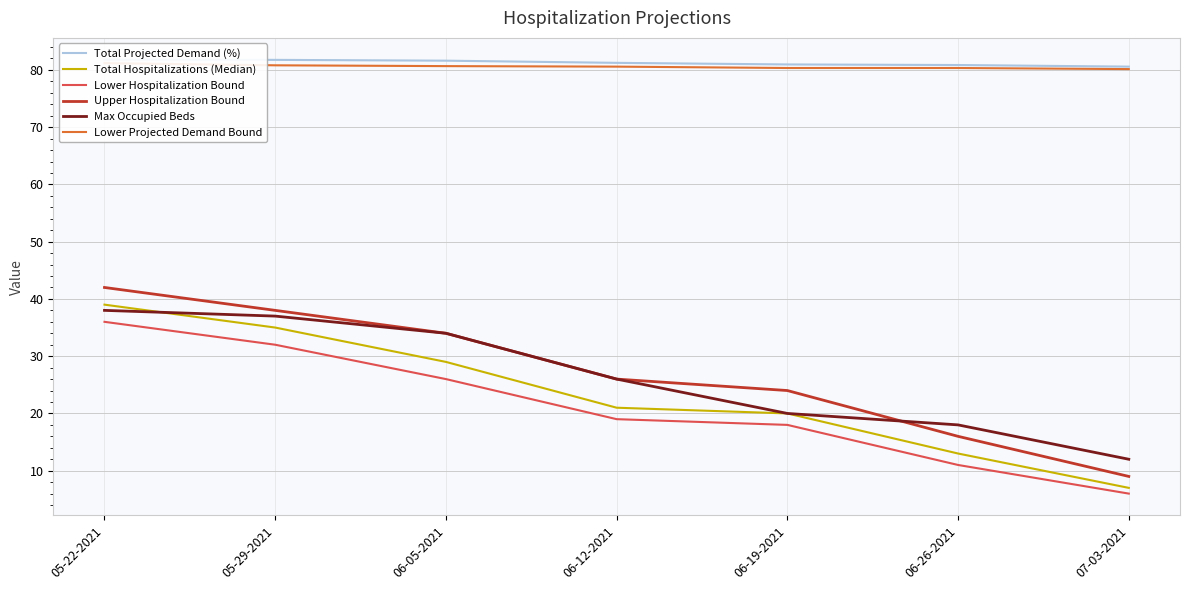

True or false: Lower Projected Demand Bound and Max Occupied Beds cross at least once.

False